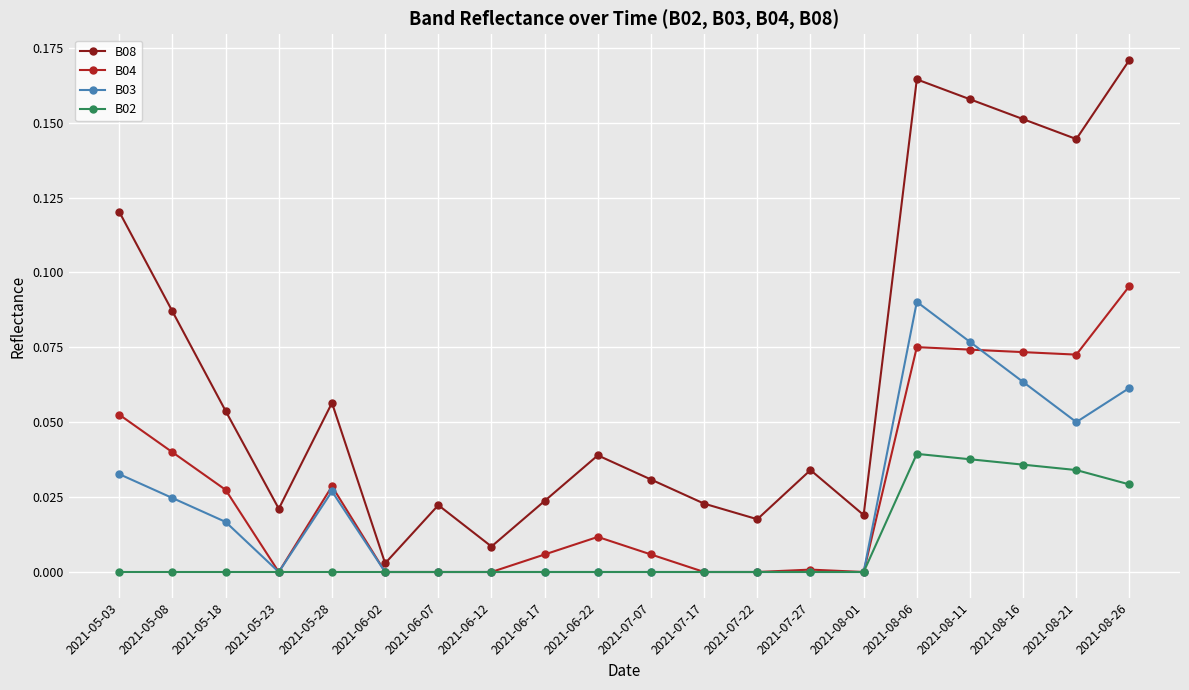

What is the label of the 13th point from the right?

2021-06-12